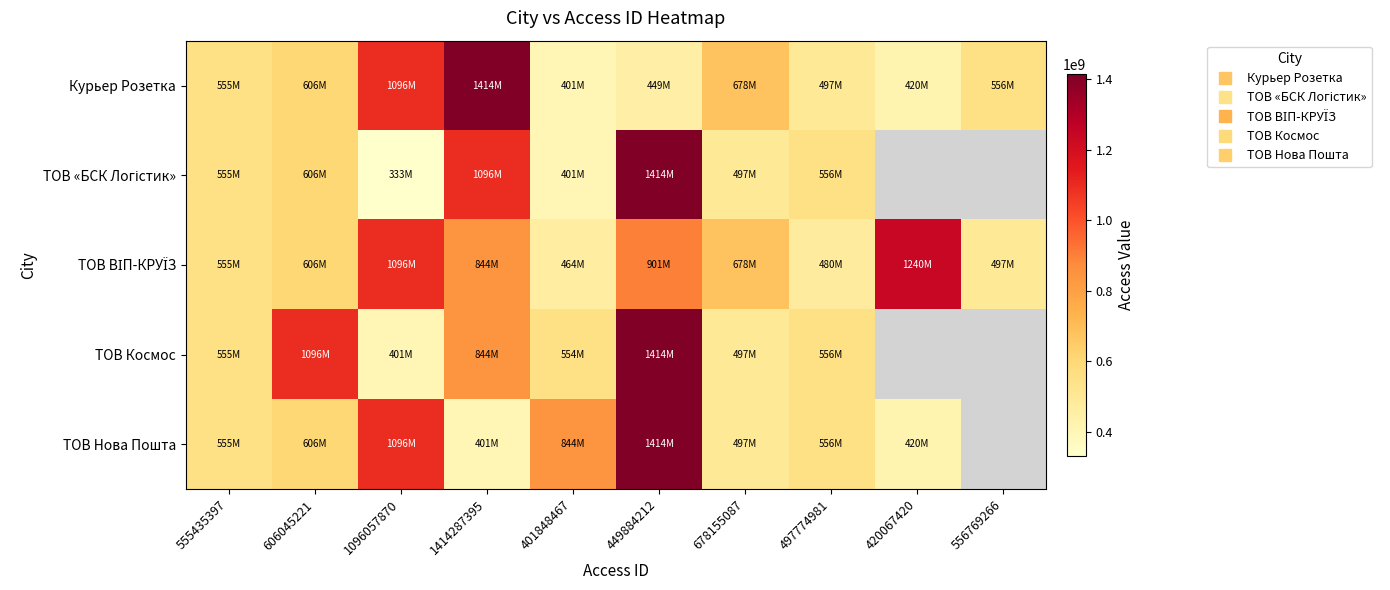

What is the difference between the highest and lowest values at 606045221?

490012649